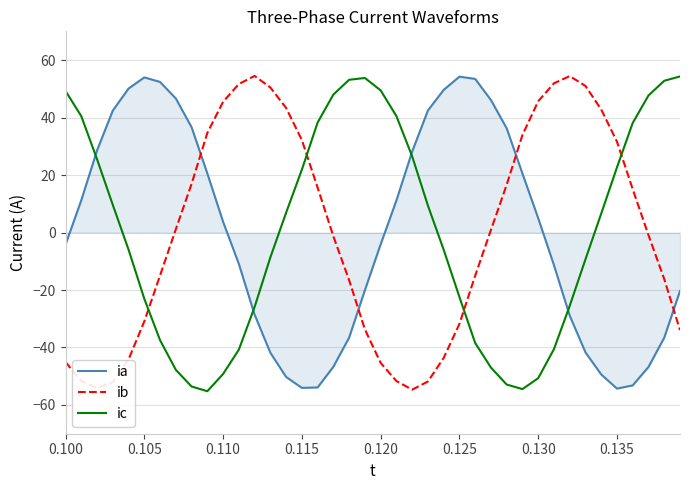

After their last crossing, which series has the higher values: ia or ic?

ic